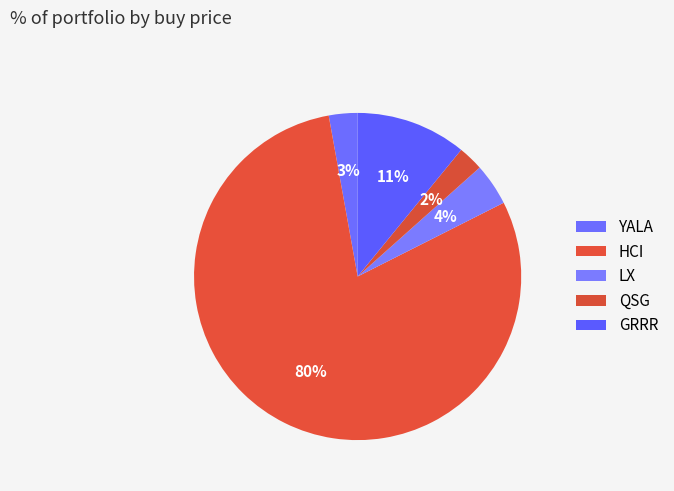

Approximately how many times larger is the value at QSG compared to LX?

0.6